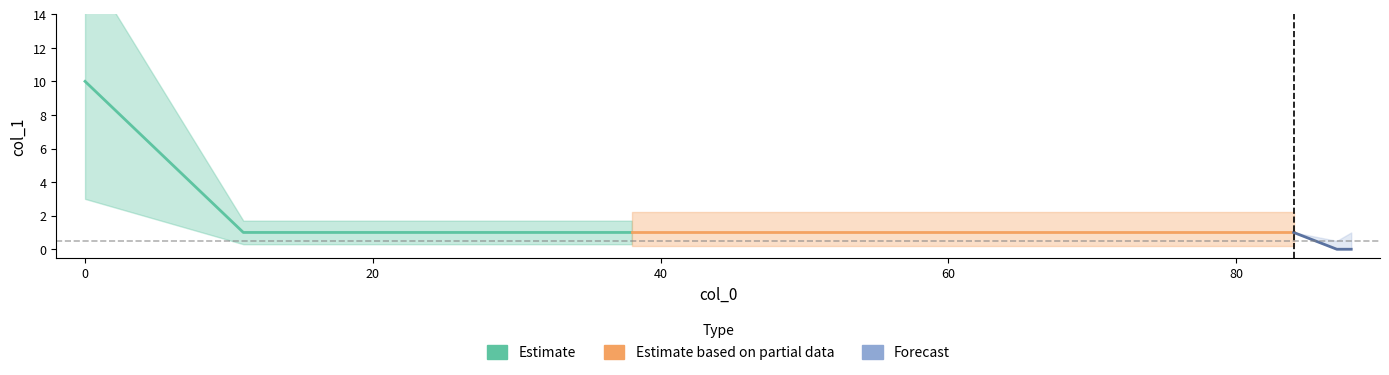

How many positive values are there?

11